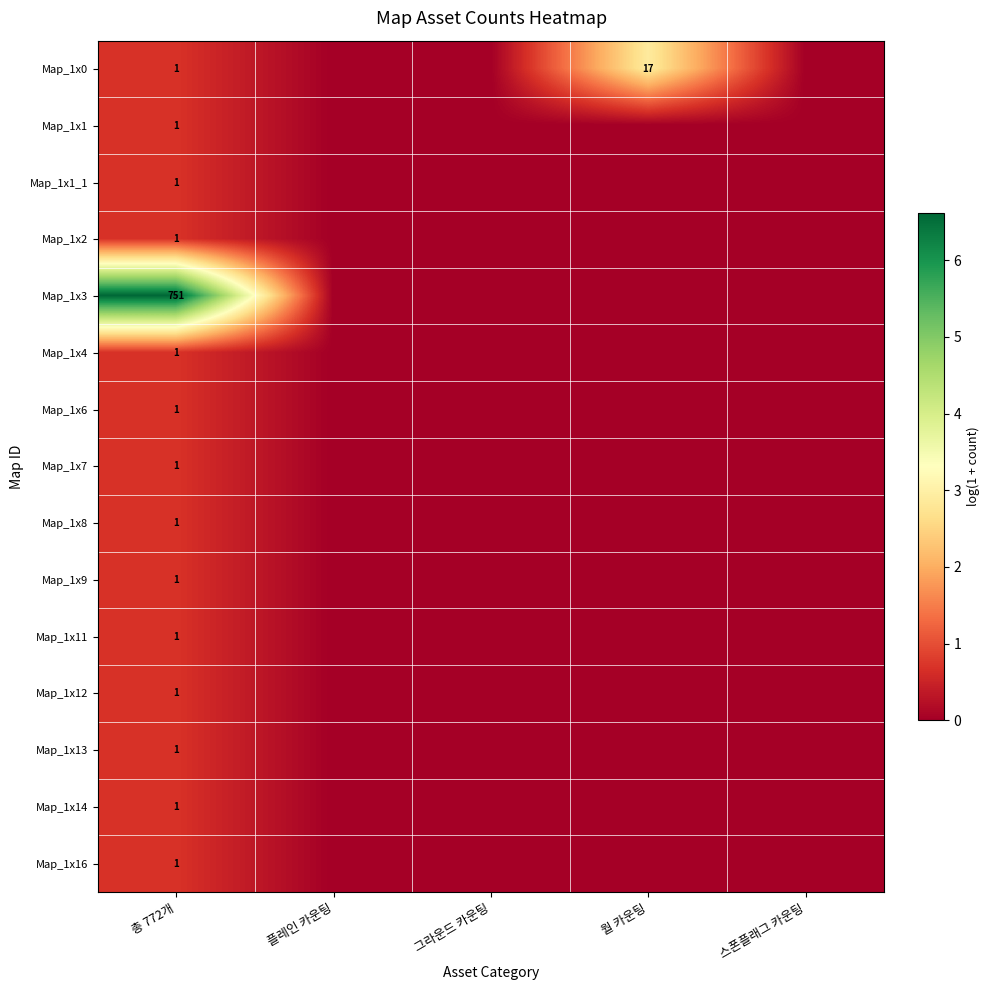

What is the total value across all series at 총 772개?

765